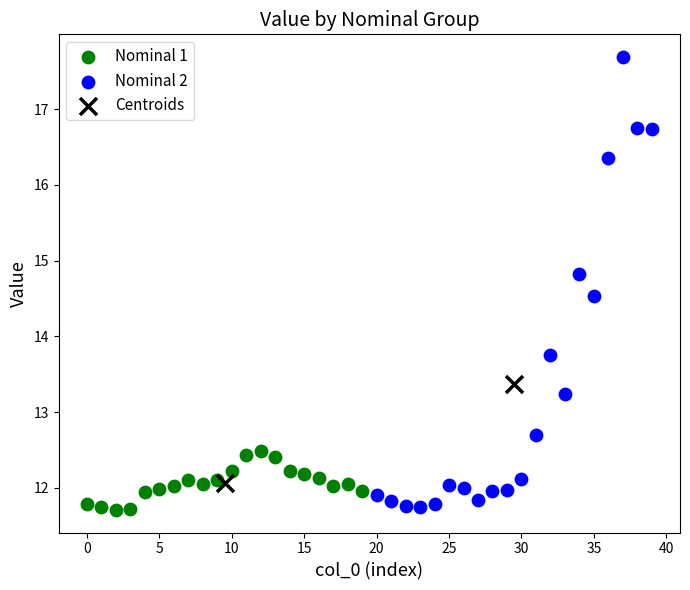

What are all the series names shown in the legend?

Nominal 1, Nominal 2, Centroids